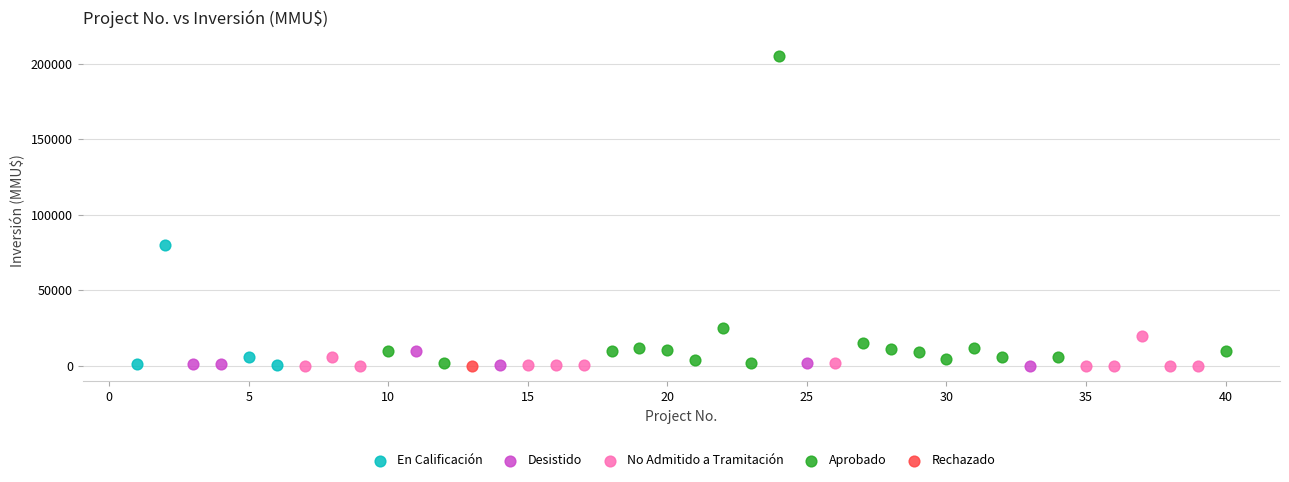

What are all the series names shown in the legend?

En Calificación, Desistido, No Admitido a Tramitación, Aprobado, Rechazado